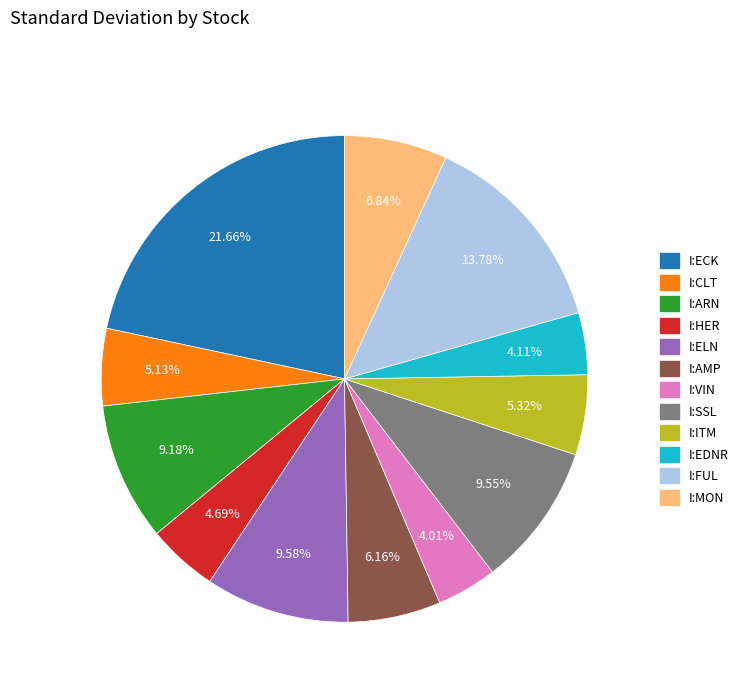

To the nearest percent, what is the difference between the largest and smallest slice percentages?

18%